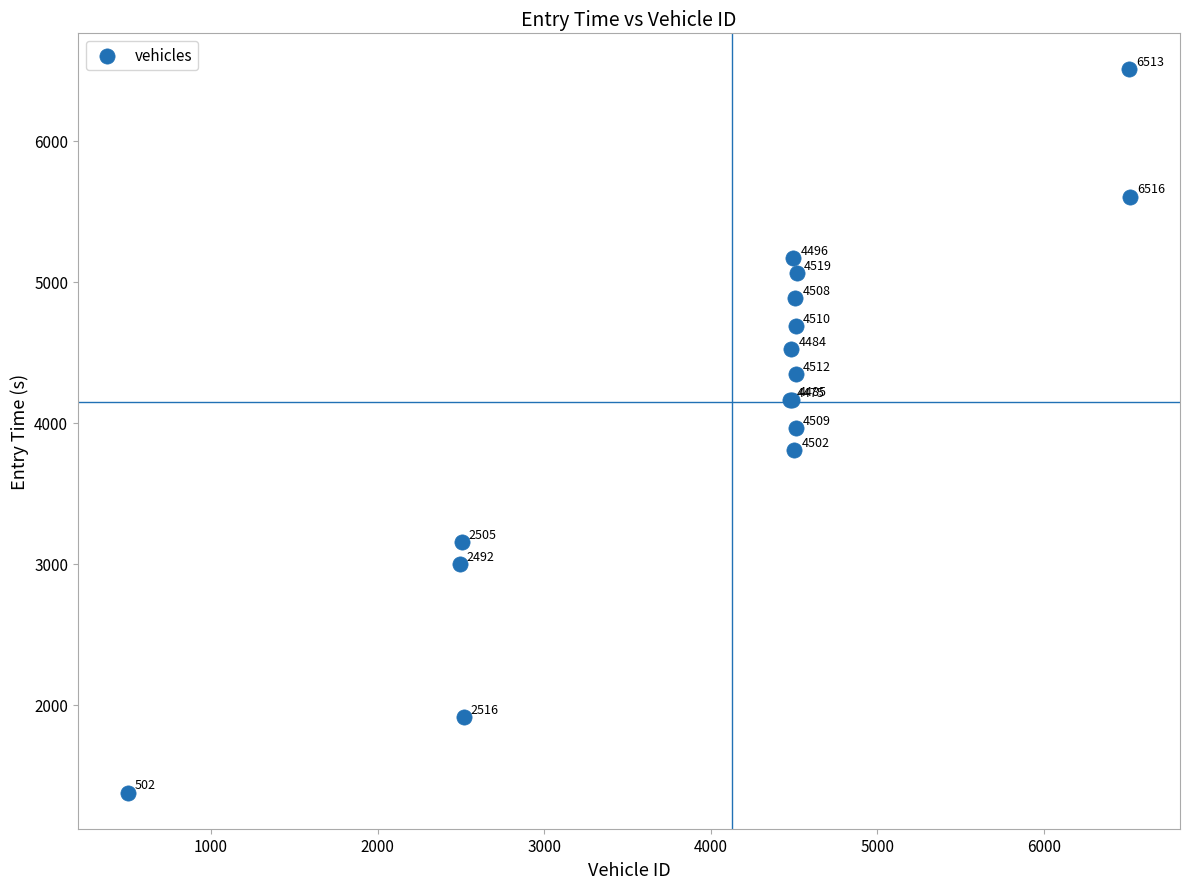

What Y value in the scatter plot is closest to 3940?

3964.2